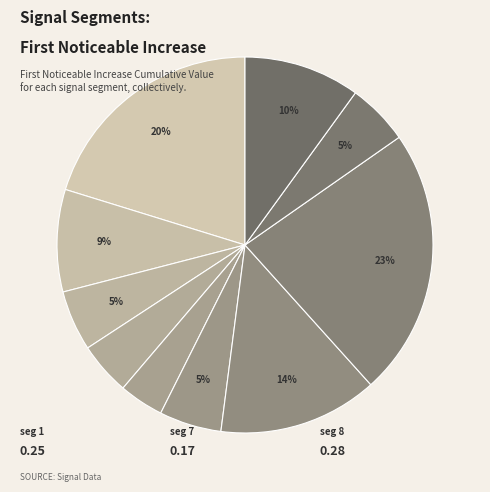

Is there a majority slice in this chart?

No